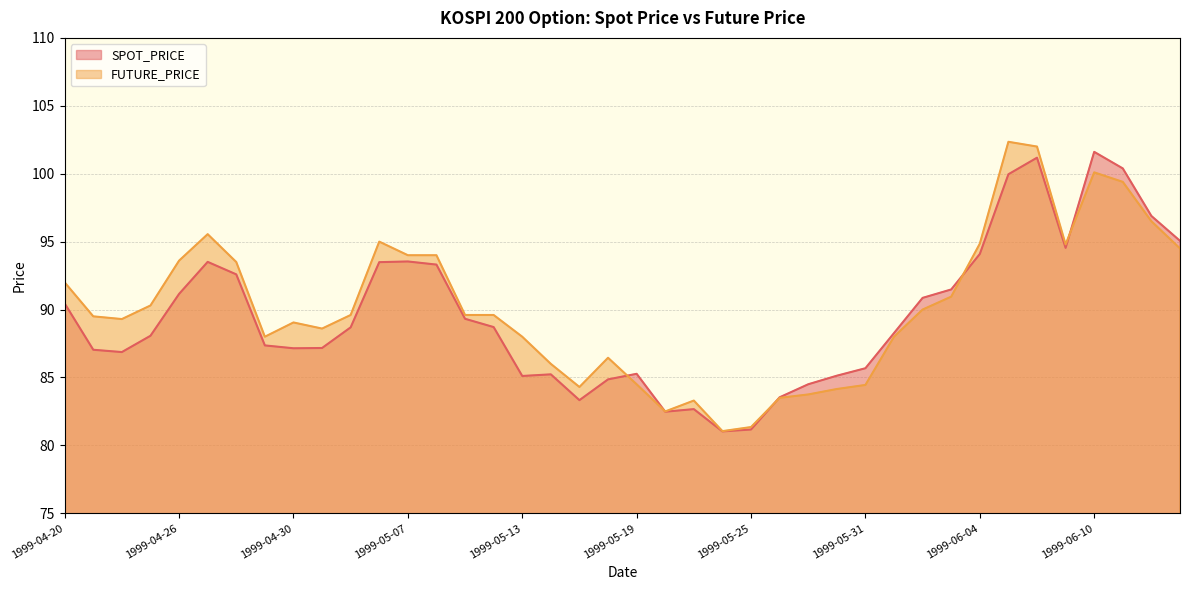

How many times do SPOT_PRICE and FUTURE_PRICE cross each other?

5